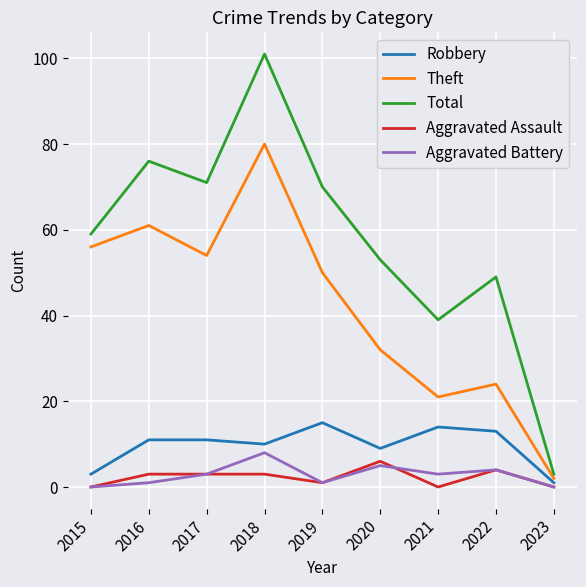

Reading left to right, what are all the values shown in this chart?

Robbery: 2015=3	2016=11	2017=11	2018=10	2019=15	2020=9	2021=14	2022=13	2023=1
Theft: 2015=56	2016=61	2017=54	2018=80	2019=50	2020=32	2021=21	2022=24	2023=2
Total: 2015=59	2016=76	2017=71	2018=101	2019=70	2020=53	2021=39	2022=49	2023=3
Aggravated Assault: 2015=0	2016=3	2017=3	2018=3	2019=1	2020=6	2021=0	2022=4	2023=0
Aggravated Battery: 2015=0	2016=1	2017=3	2018=8	2019=1	2020=5	2021=3	2022=4	2023=0